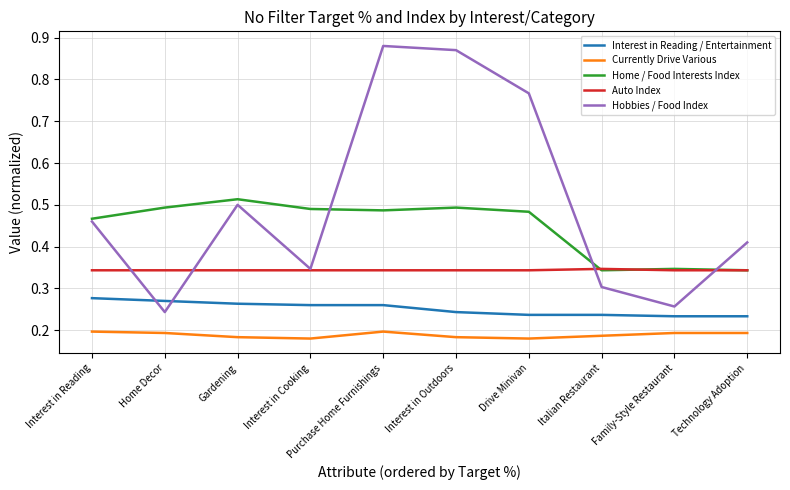

Which series changed the most between Interest in Reading and Technology Adoption?

Home / Food Interests Index